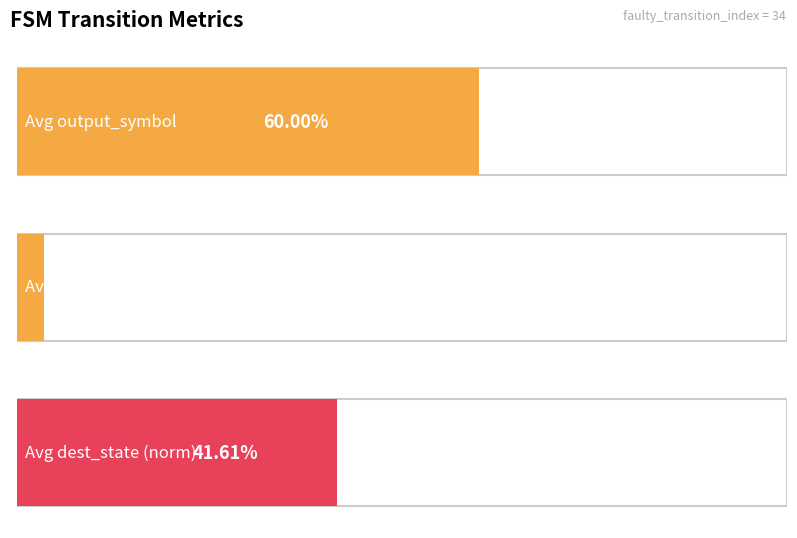

What is the difference between the maximum and minimum values in the source_state series?

9